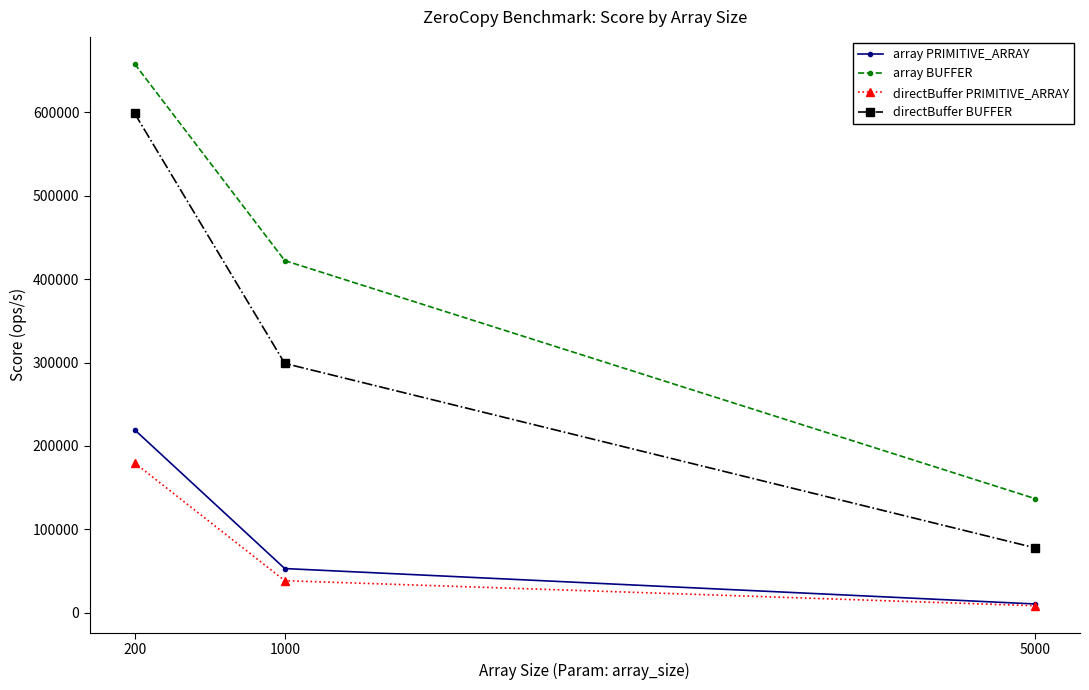

What is the average value of the directBuffer PRIMITIVE_ARRAY series?

75579.2